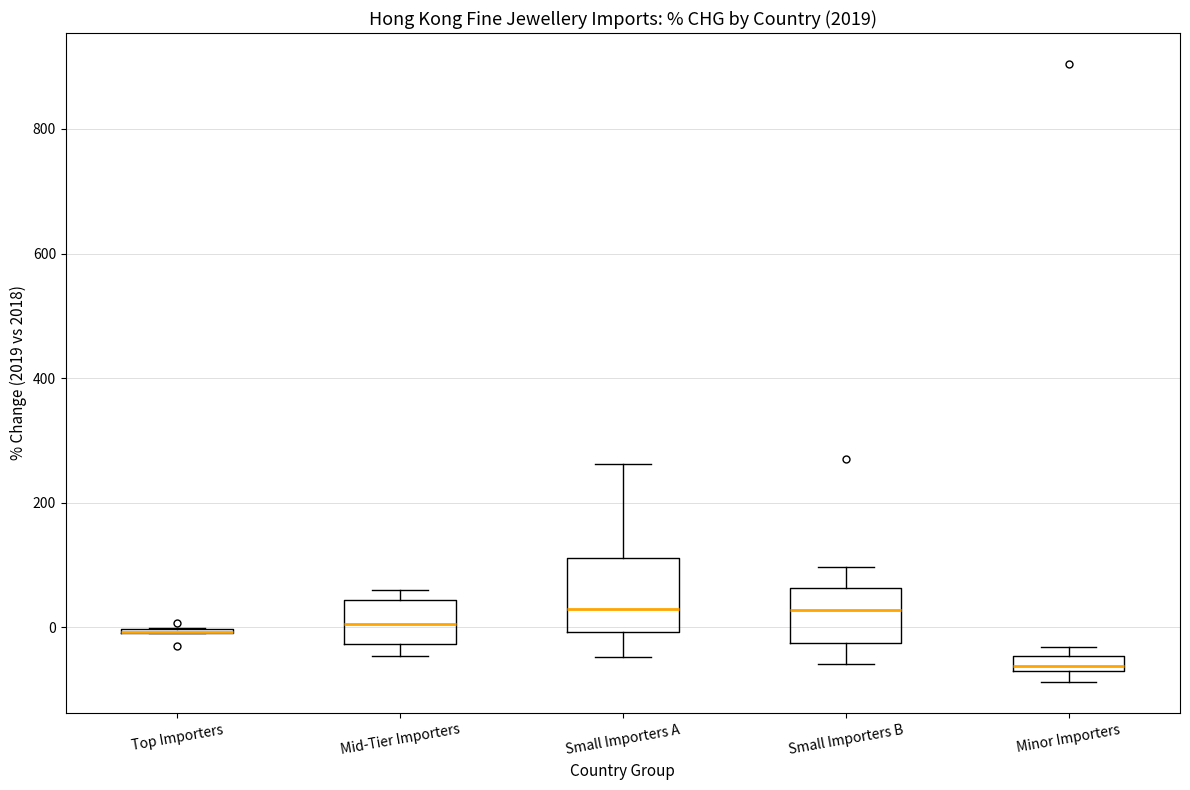

Comparing the boxes themselves (not the whiskers), which one is the tallest?

Small Importers A